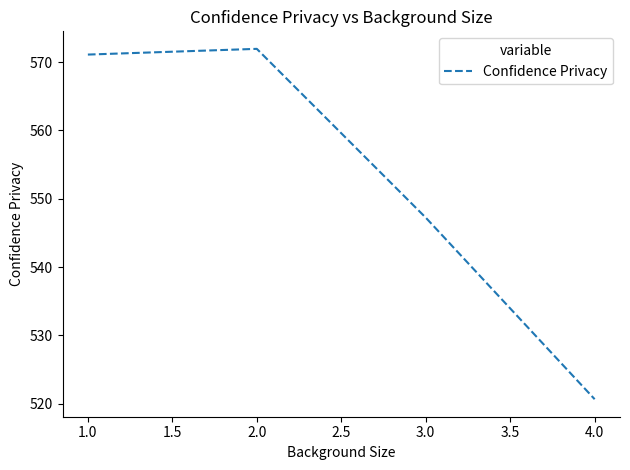

True or false: the data shows 547.2 at 3.0.

True